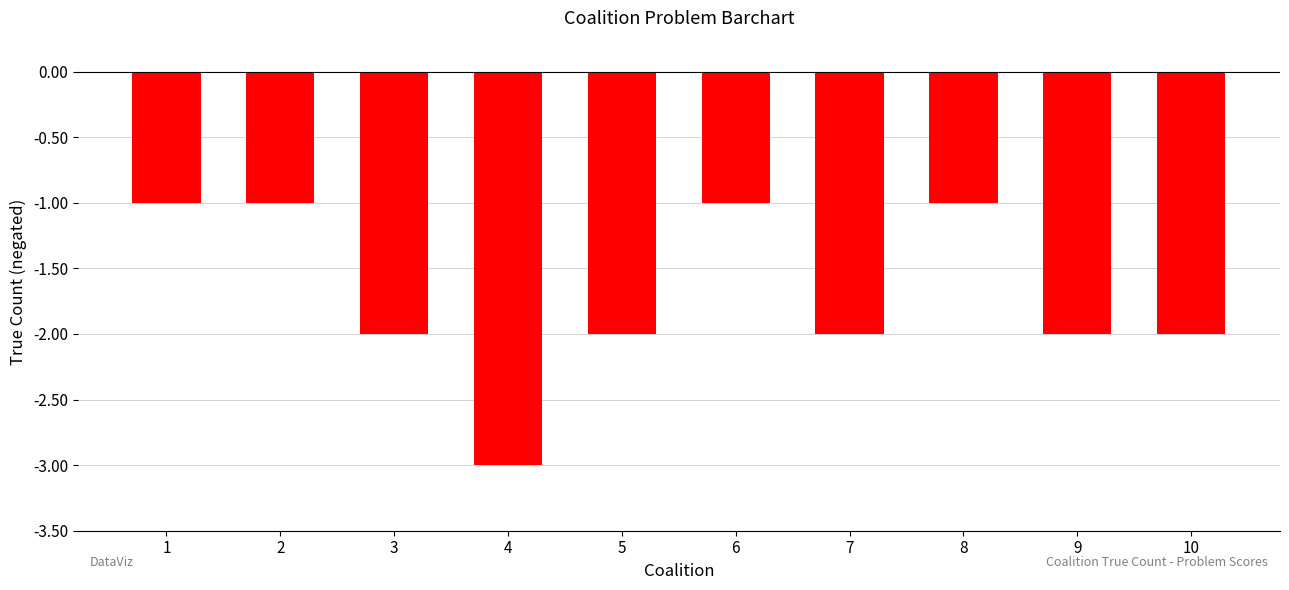

How many series are shown in this chart?

1